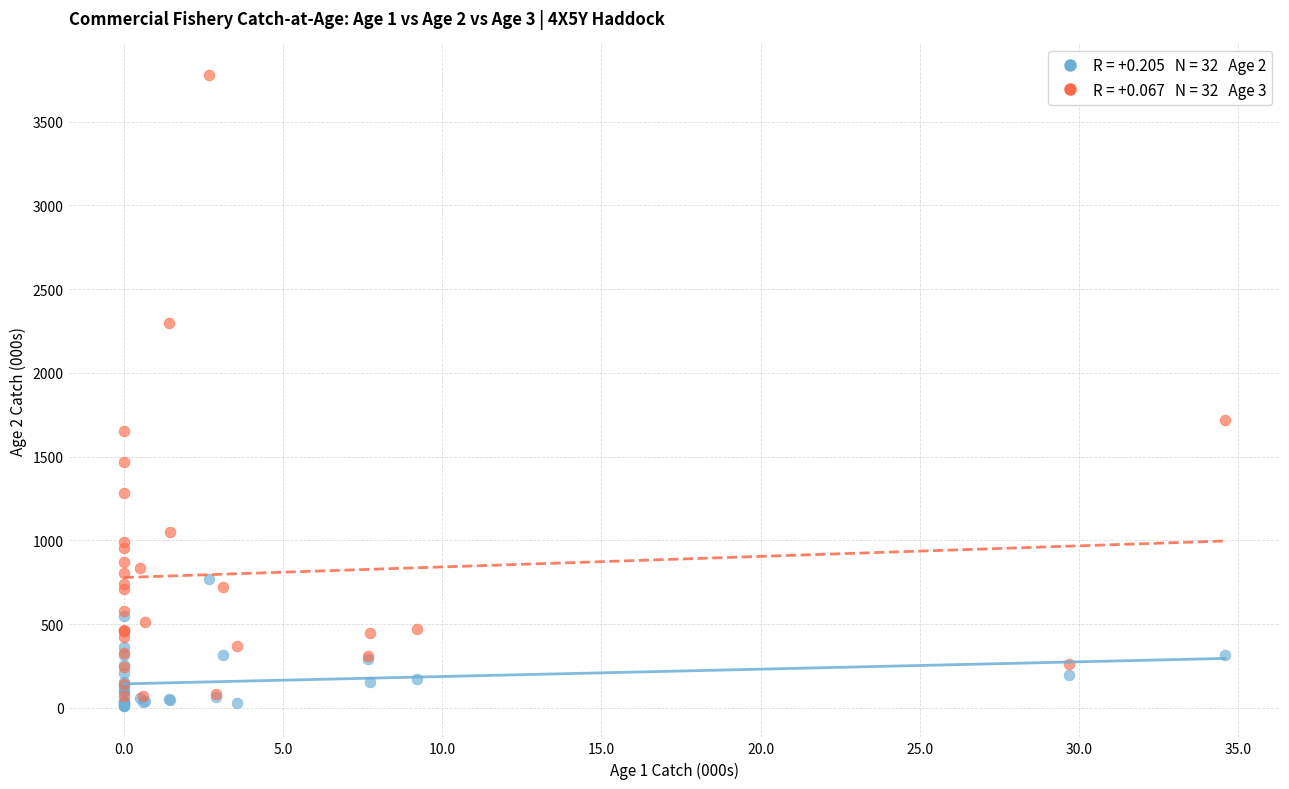

Across all series, what Y value is closest to 1895?

1721.3